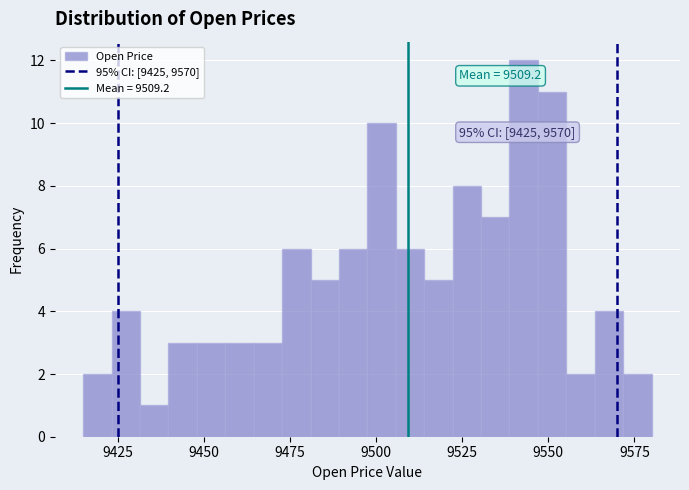

Read against the x-axis, roughly where is the centre of the tallest bar?

9545